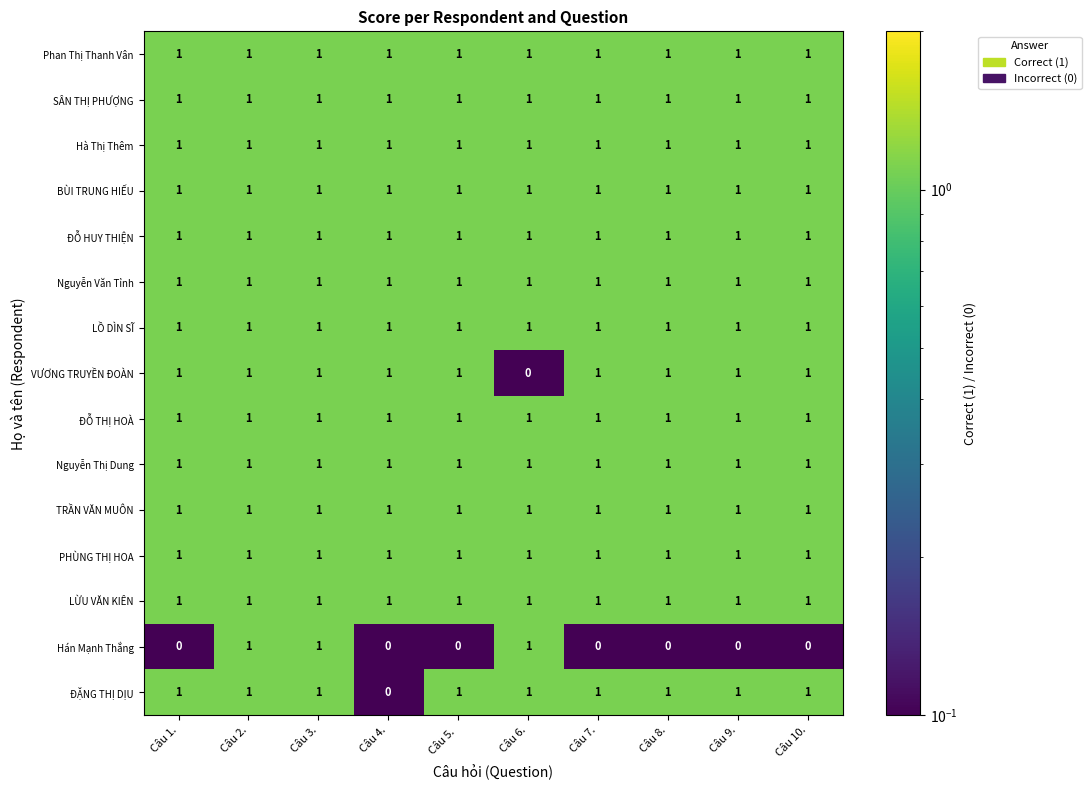

Where is VƯƠNG TRUYỀN ĐOÀN nearest to the value 0?

Câu 6.